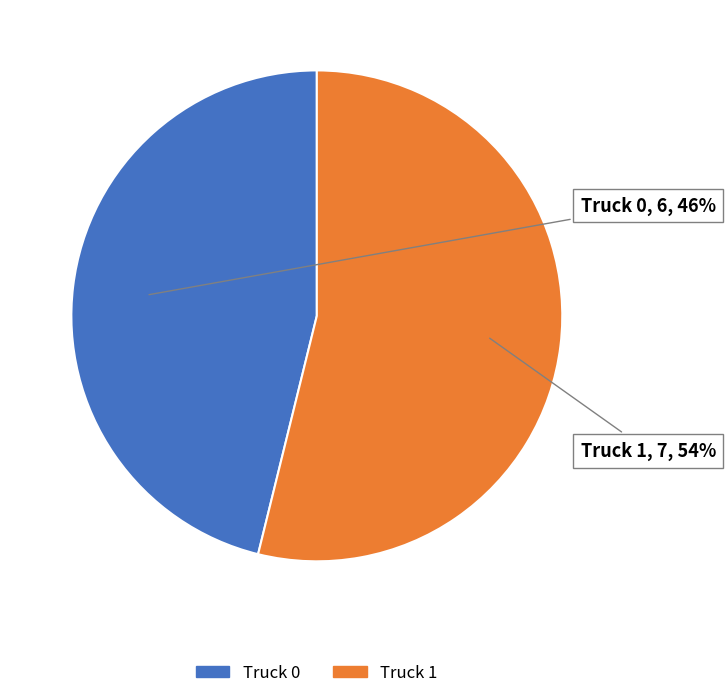

Which category accounts for the majority?

Truck 1